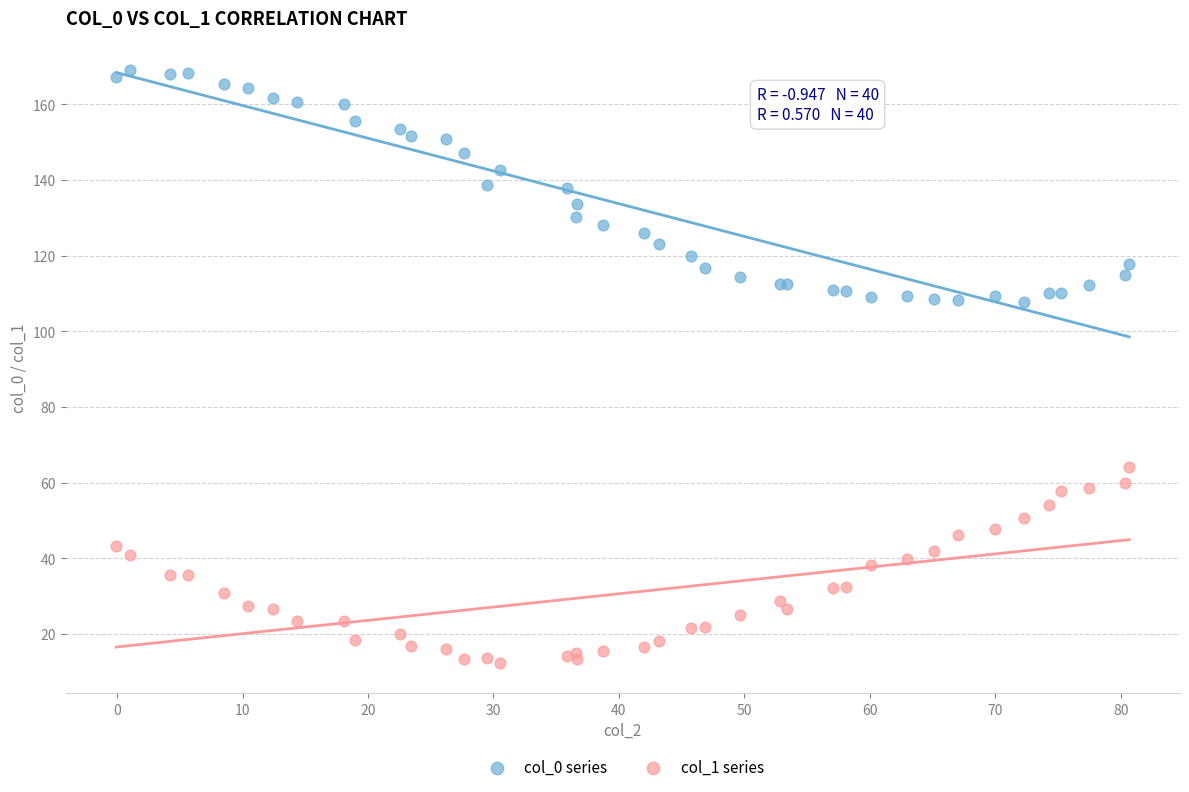

Which series contains the lowest Y value?

col_1 series